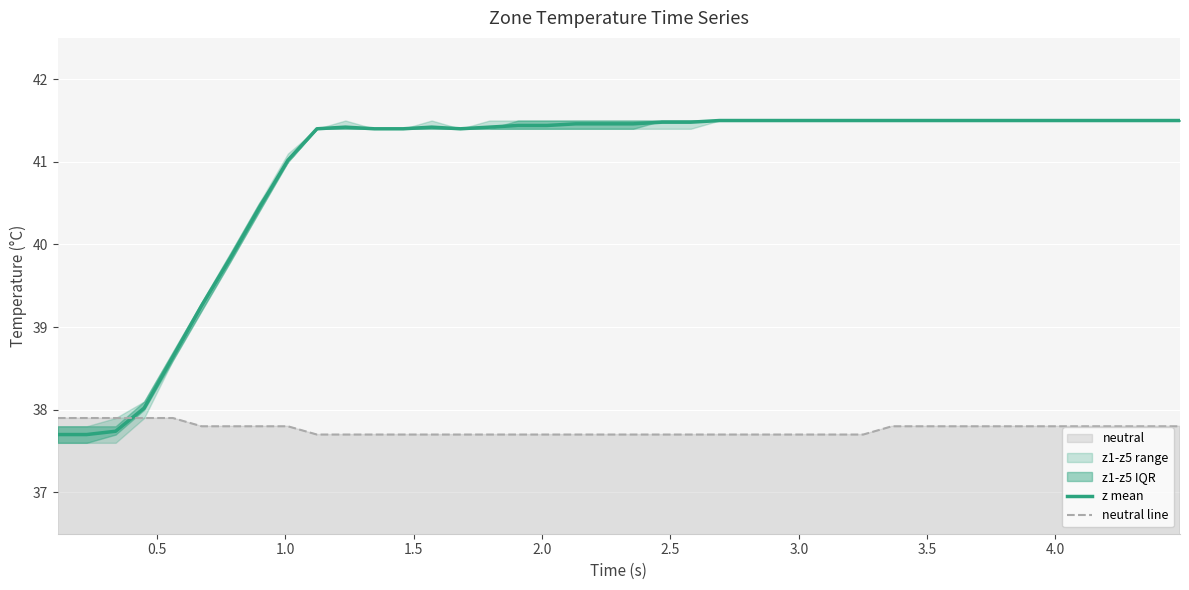

After their last crossing, which series has the higher values: z mean or neutral line?

z mean